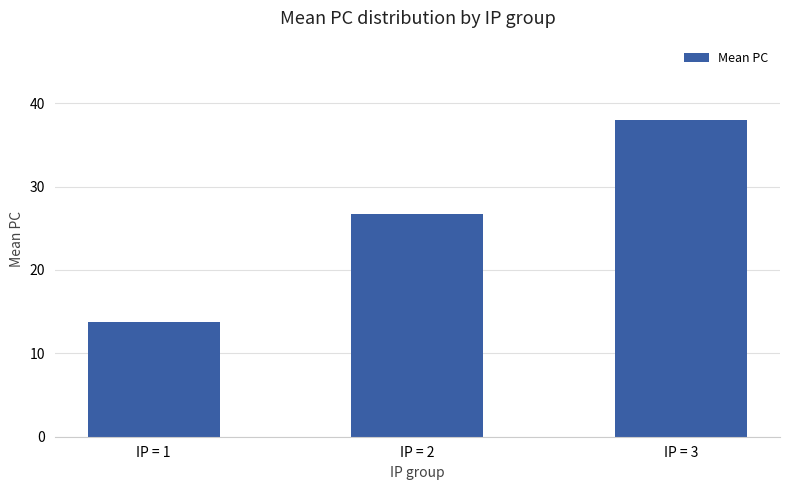

What is the average value?

26.2